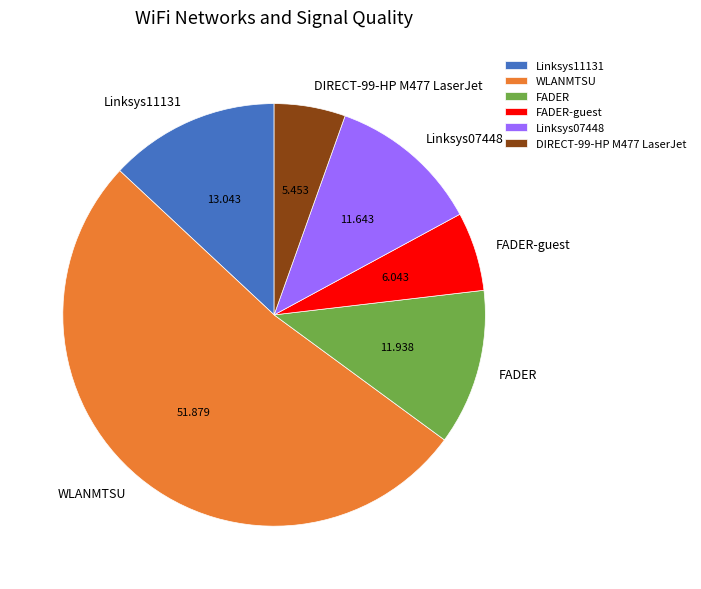

Which slice is the largest?

WLANMTSU